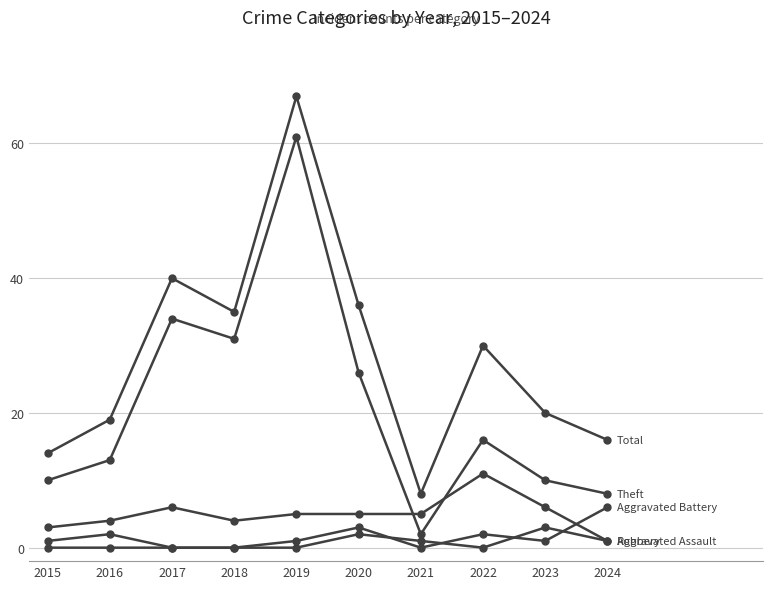

How many lines are shown in the chart?

5